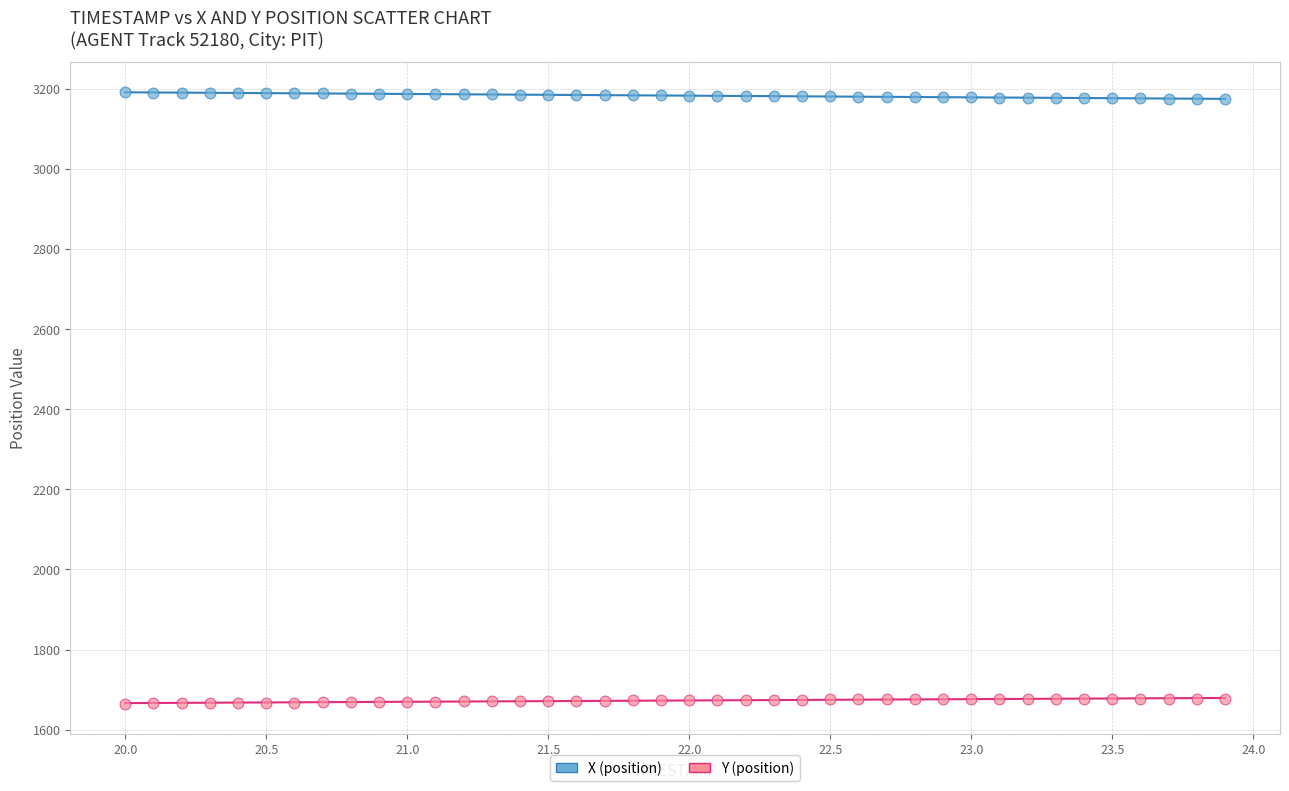

Which series reaches the maximum Y coordinate?

X (position)